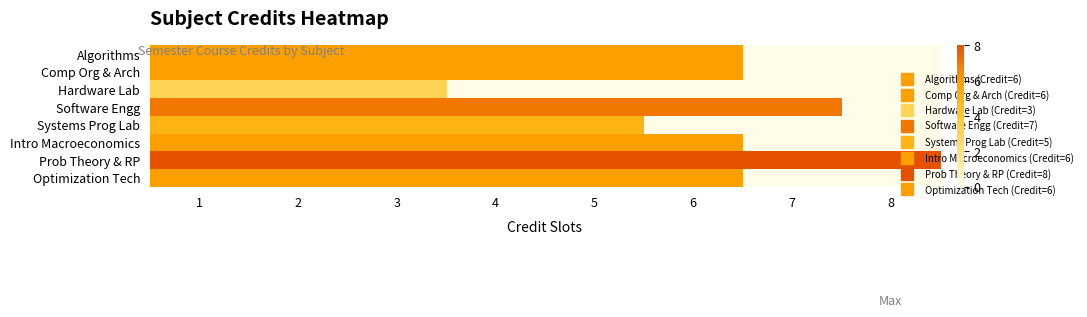

Which series changed the most between 7 and 8?

Software Engg